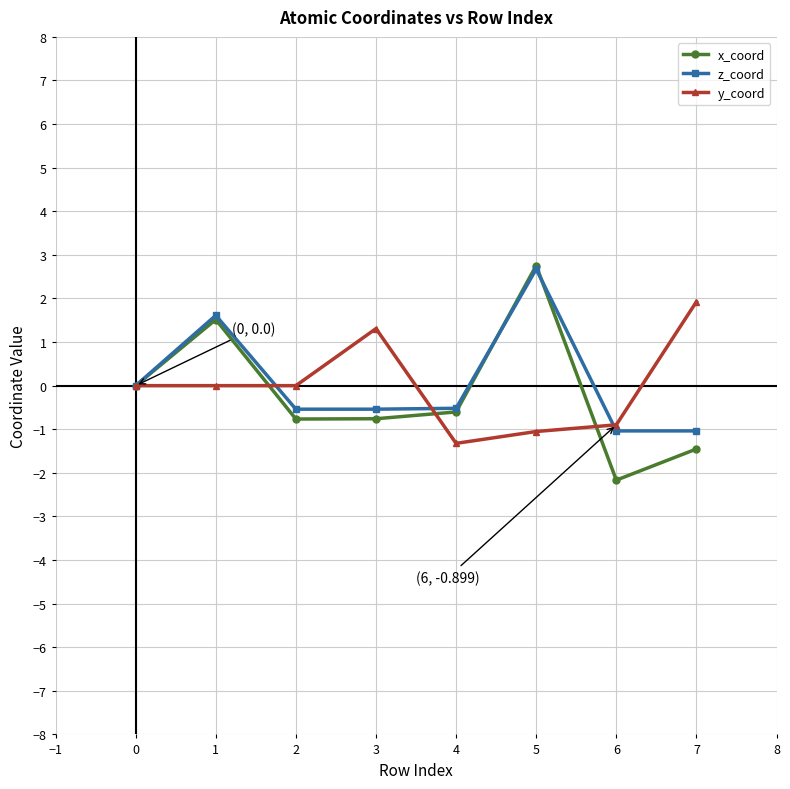

How many data points does each series have?

8